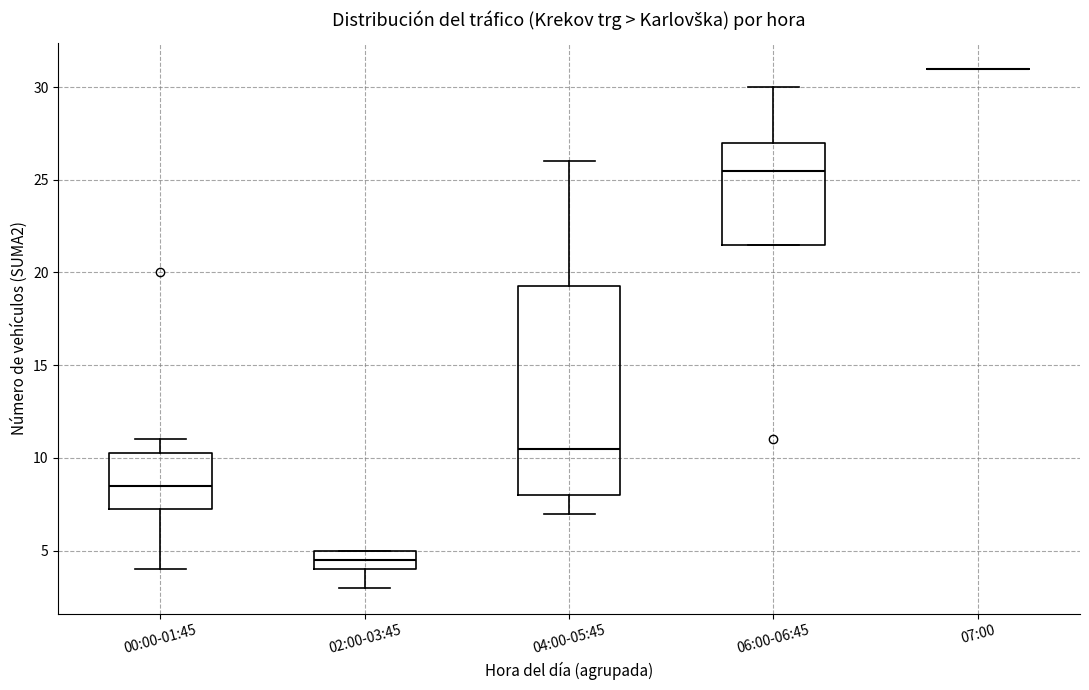

Where is the upper edge of the box for 00:00-01:45 on the y-axis? The values are not printed on the chart, so give them approximately, as read against the axis.

10.5